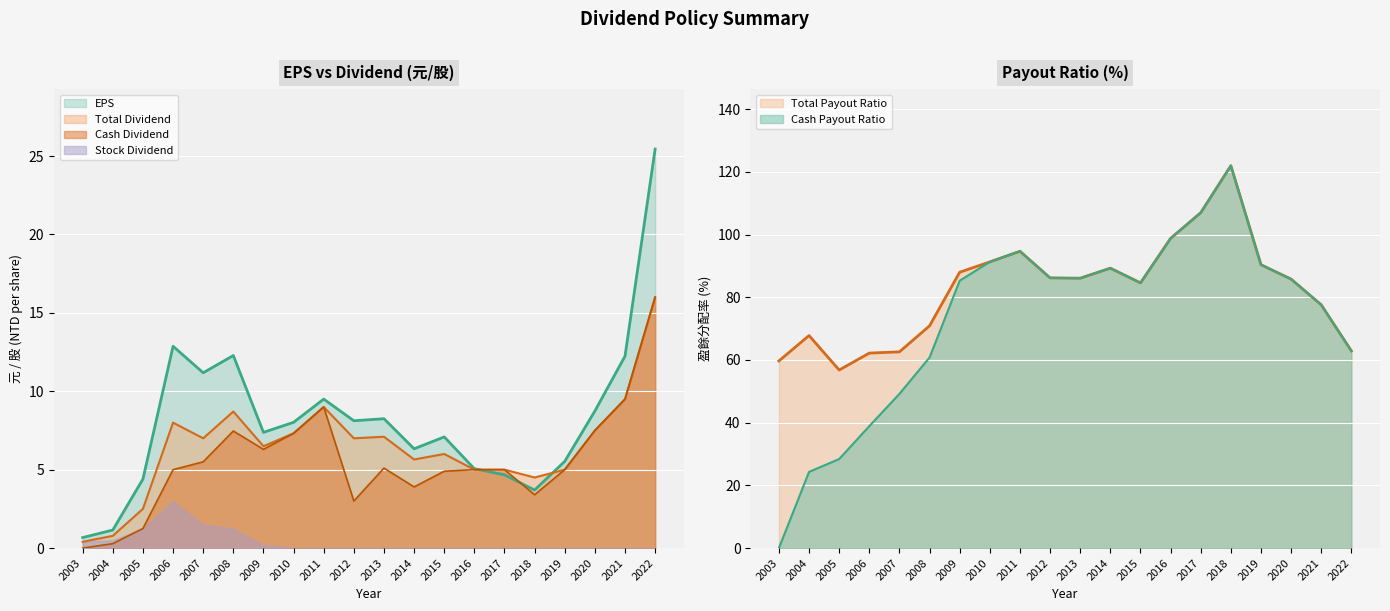

The Total Payout Ratio series shows 98.8 at 2016. True or false?

True